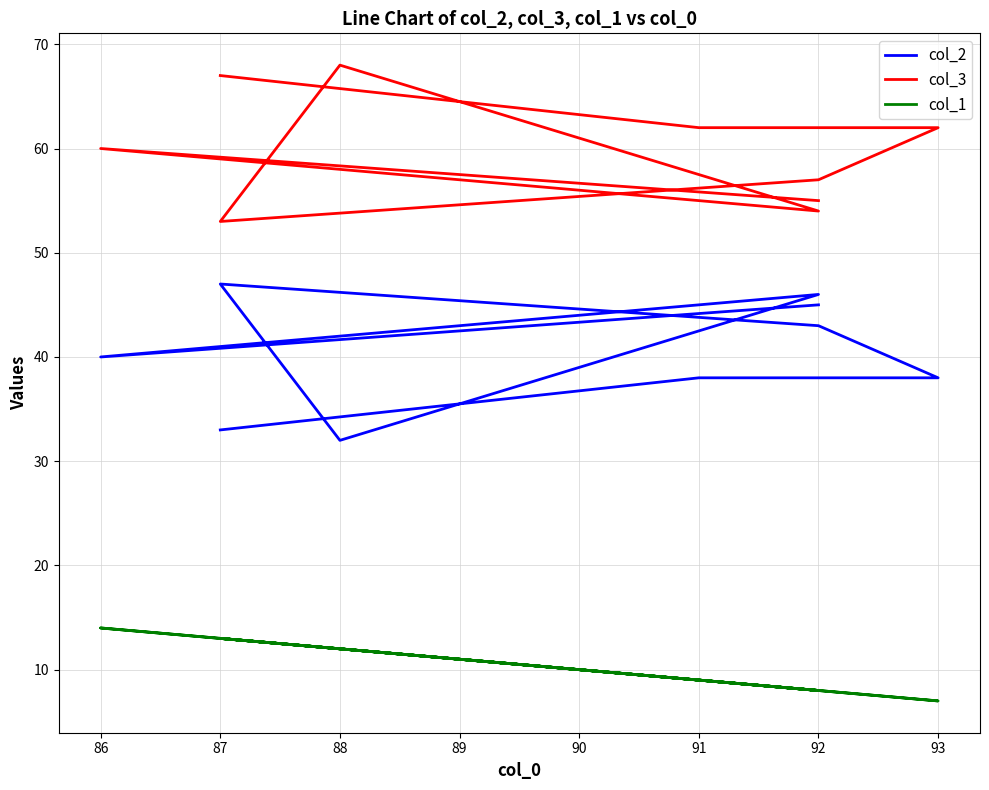

In col_2, how many points are lower than both neighbors (excluding endpoints)?

2